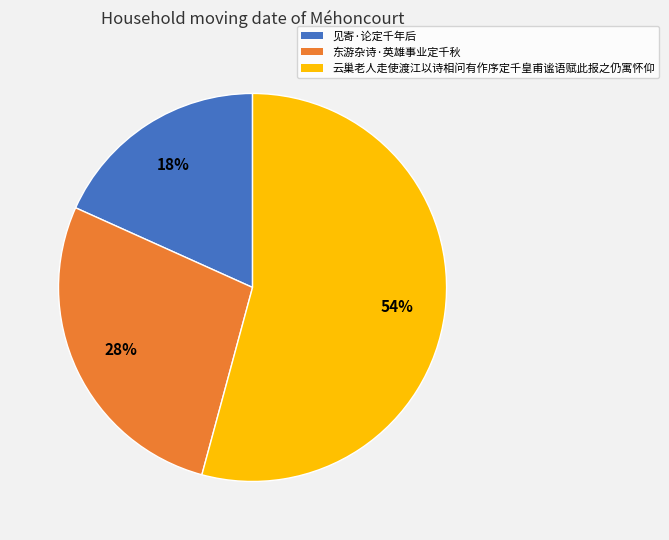

Between 东游杂诗·英雄事业定千秋 and 见寄·论定千年后, which is larger?

东游杂诗·英雄事业定千秋